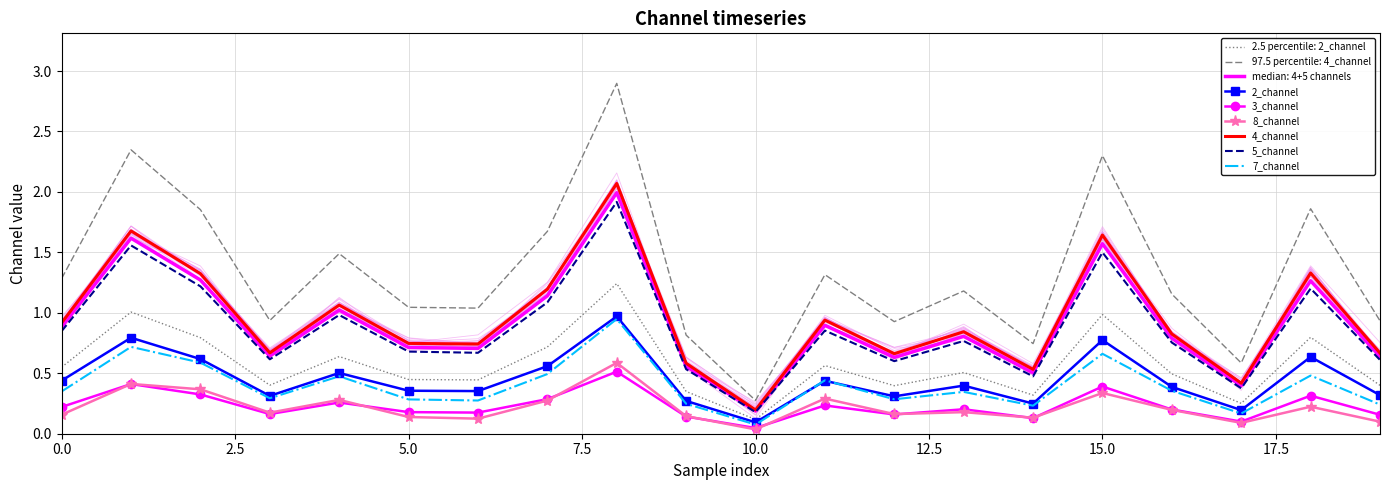

How many data points does each series have?

20